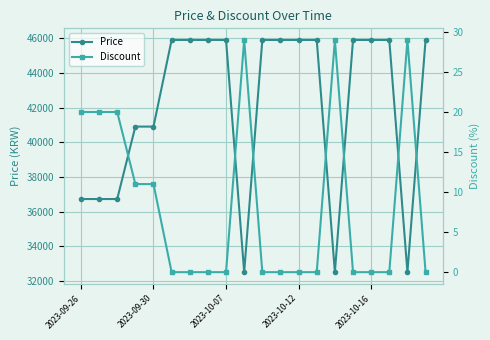

How many data points in Price are less than 45900?

8